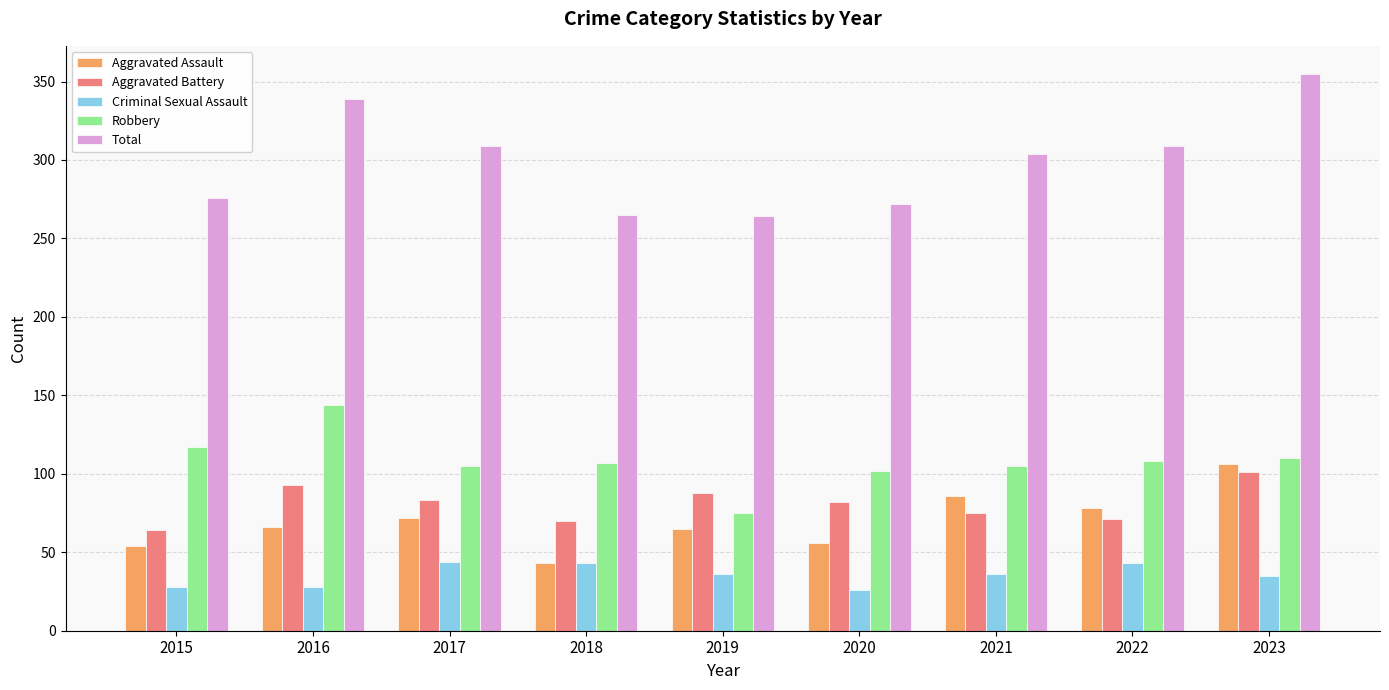

What is the maximum value shown in the chart?

355